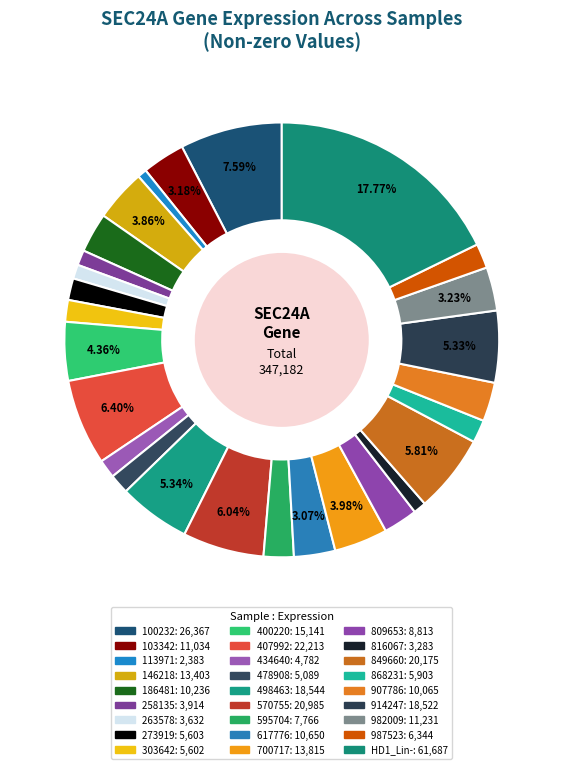

Approximately how many times larger is the value at 868231 compared to 478908?

1.2